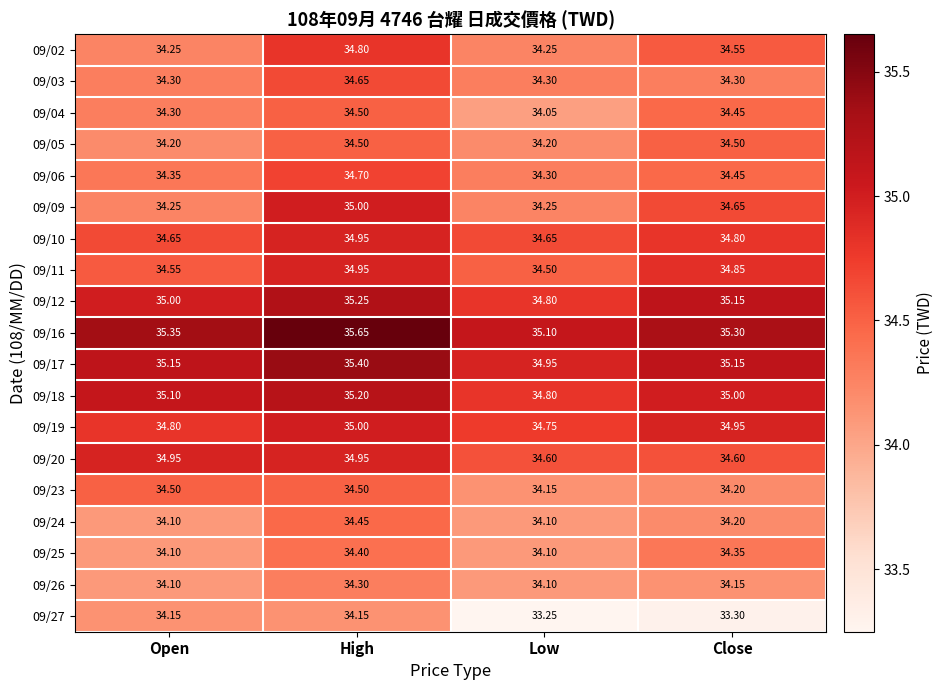

At which label is 09/18 closest to 35?

Close